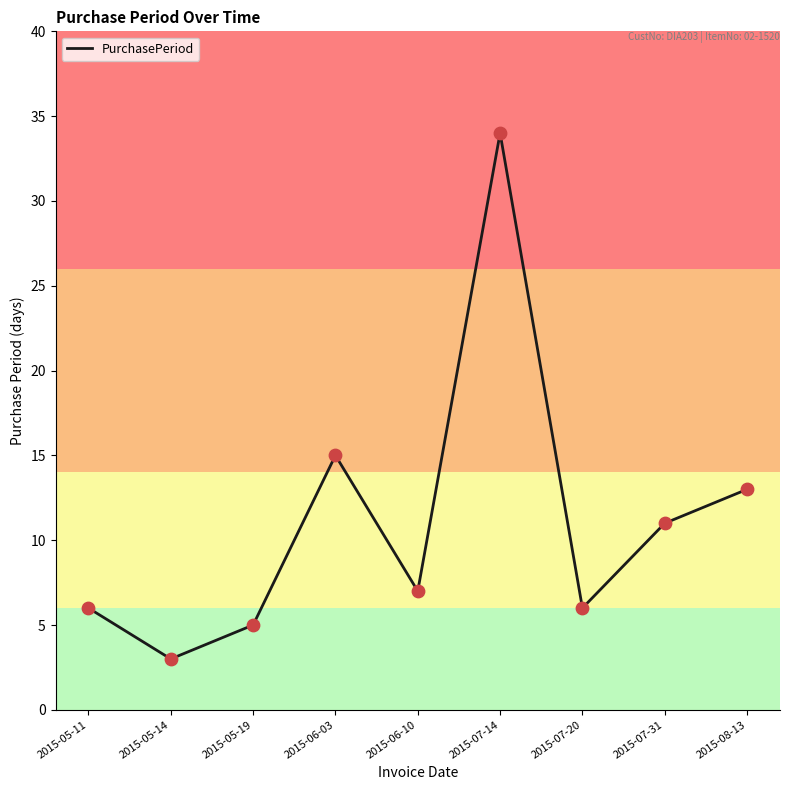

What is the change in value from 2015-05-19 to 2015-06-03?

+10